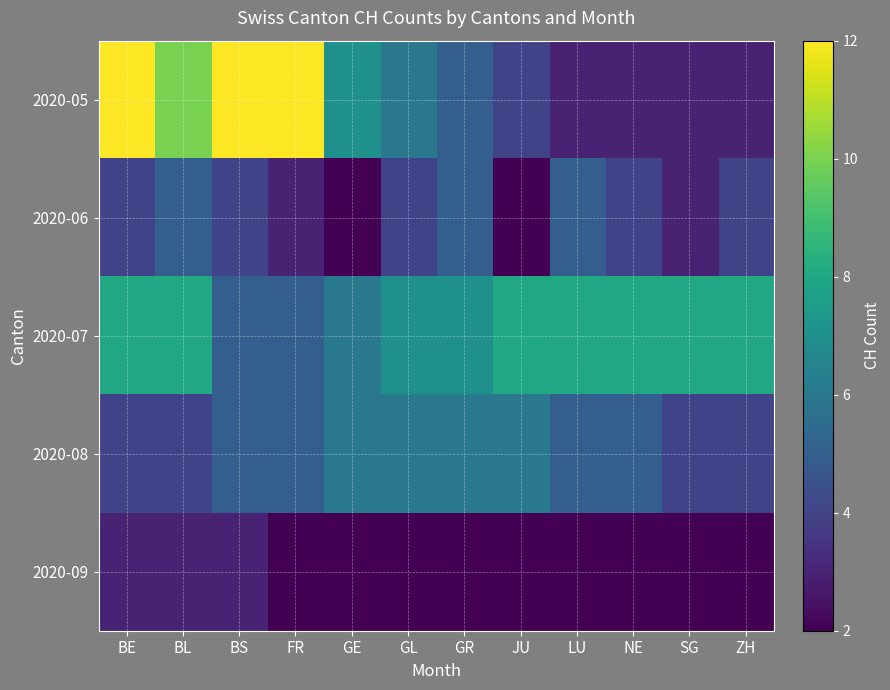

At how many categories does at least one series exceed 11?

3